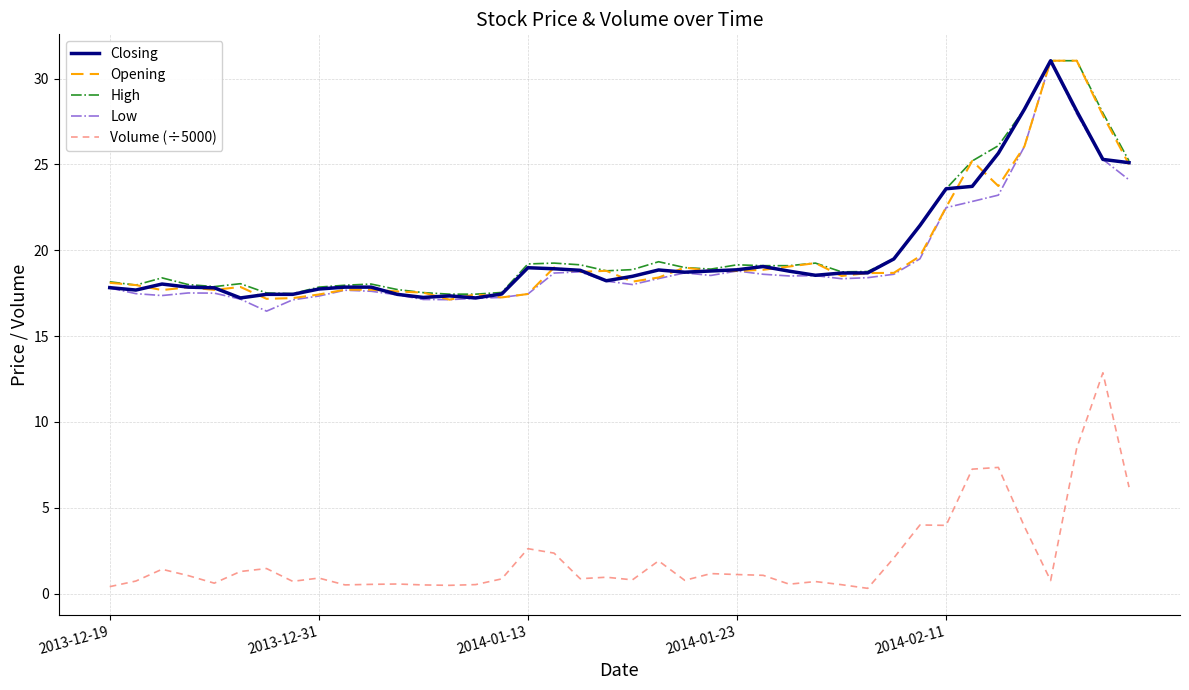

True or false: Opening and Volume (÷5000) cross at least once.

False